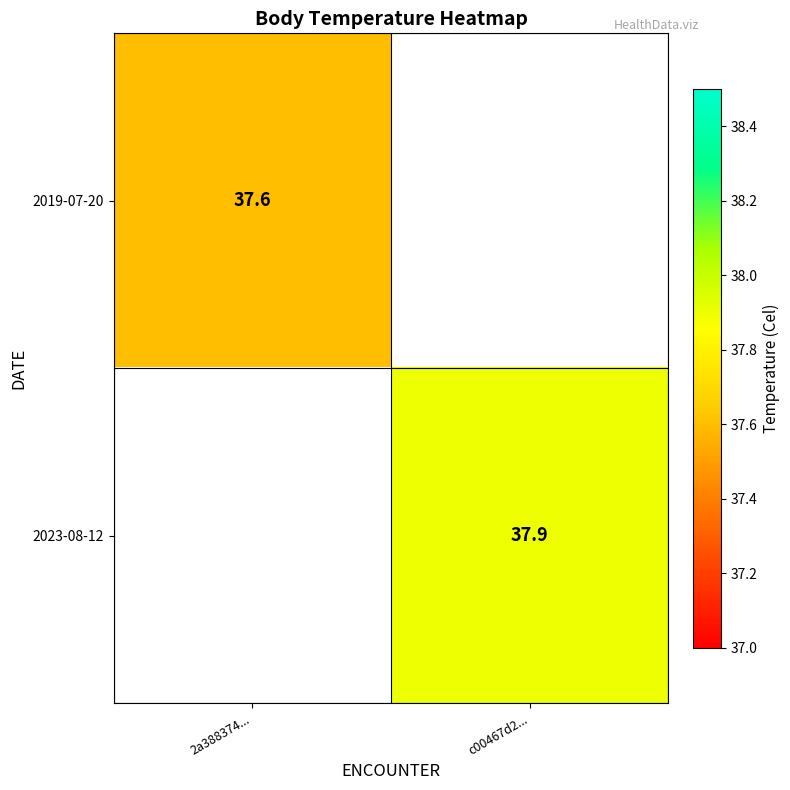

How many series are shown in this chart?

2